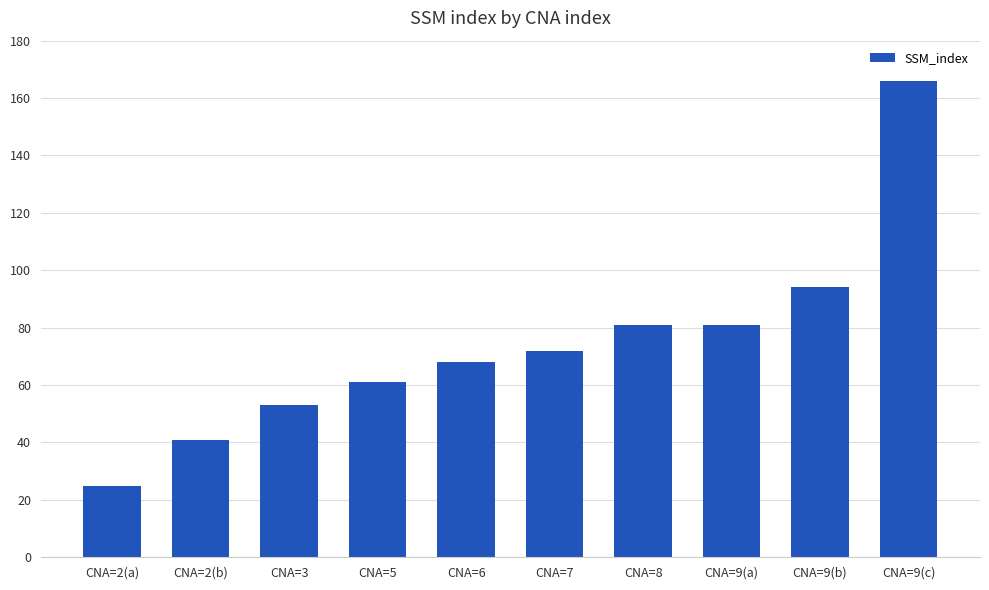

Which category has the highest value across all series?

CNA=9(c)